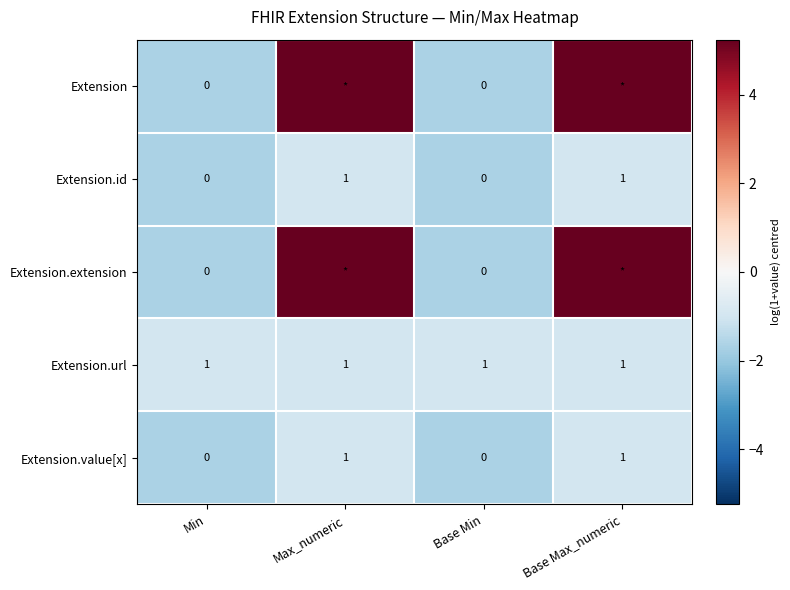

At which category is the sum across all series the highest?

Max_numeric